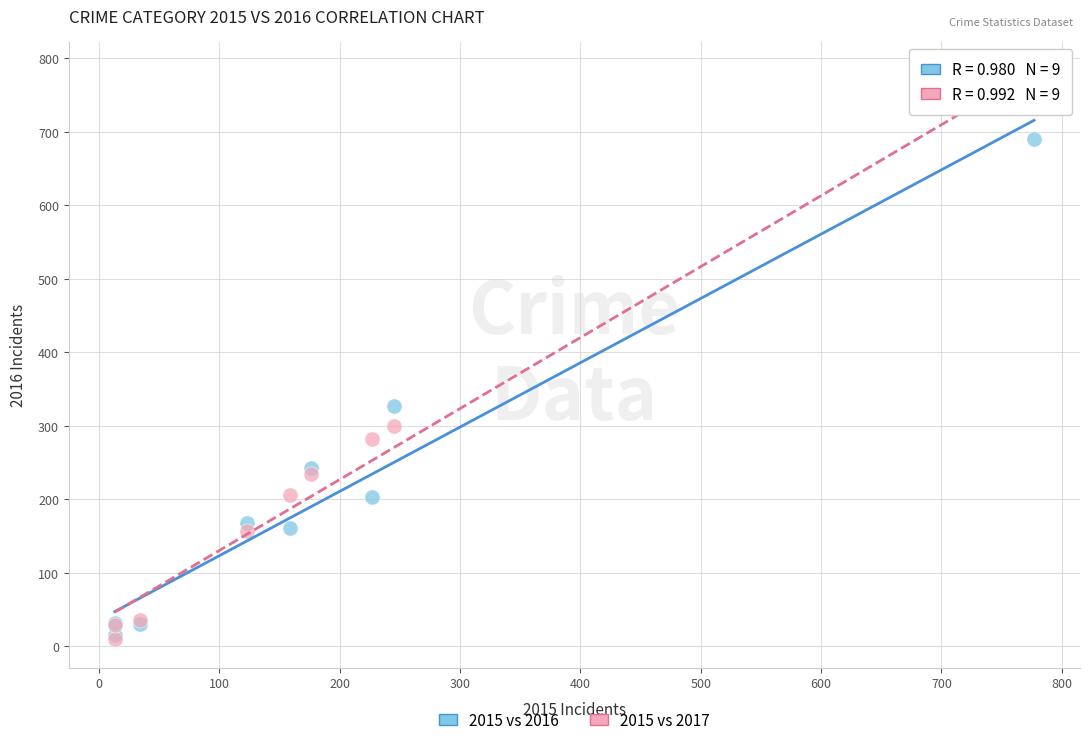

Which series has the widest spread of Y values?

2015 vs 2017